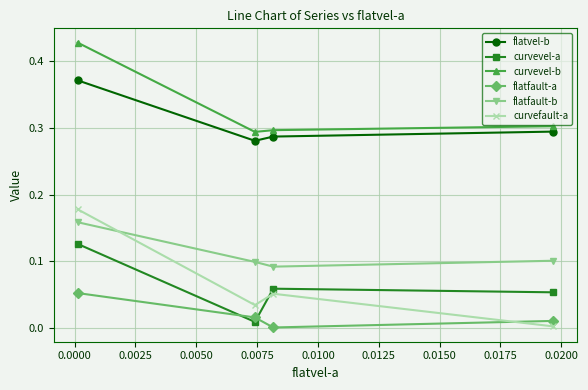

Which series has the widest spread of values?

curvefault-a